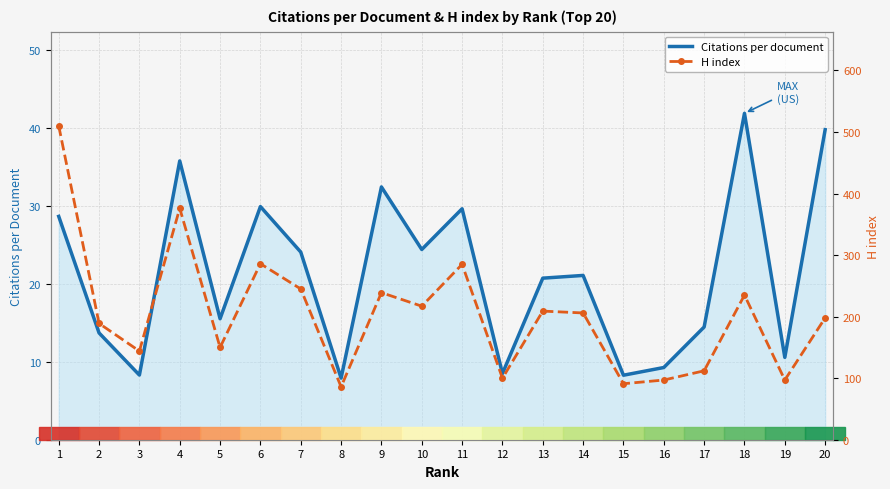

How many distinct data groups are displayed?

2